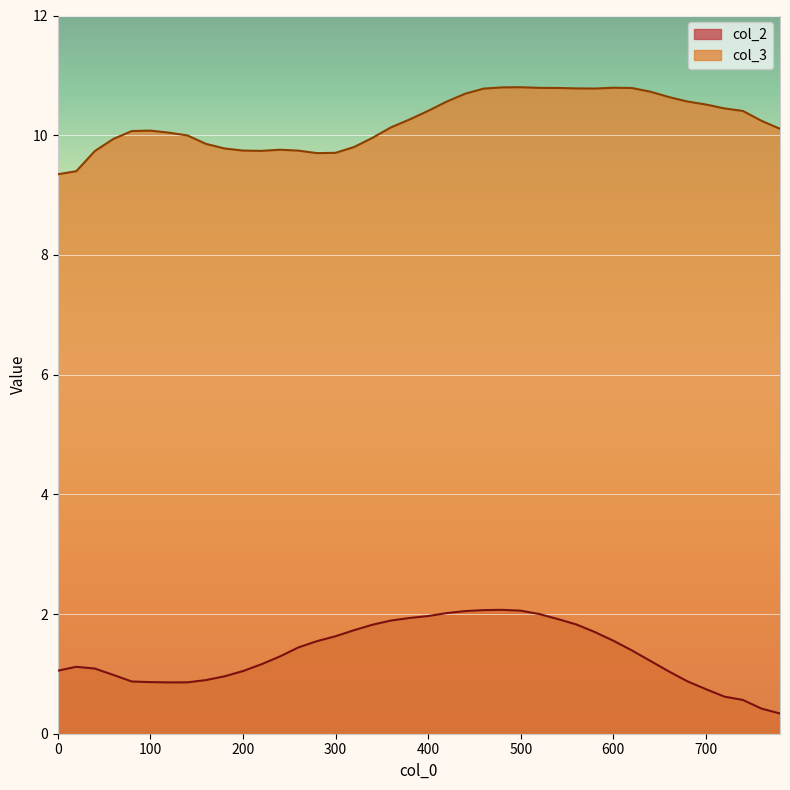

What is the sum of all col_3 values?

409.2